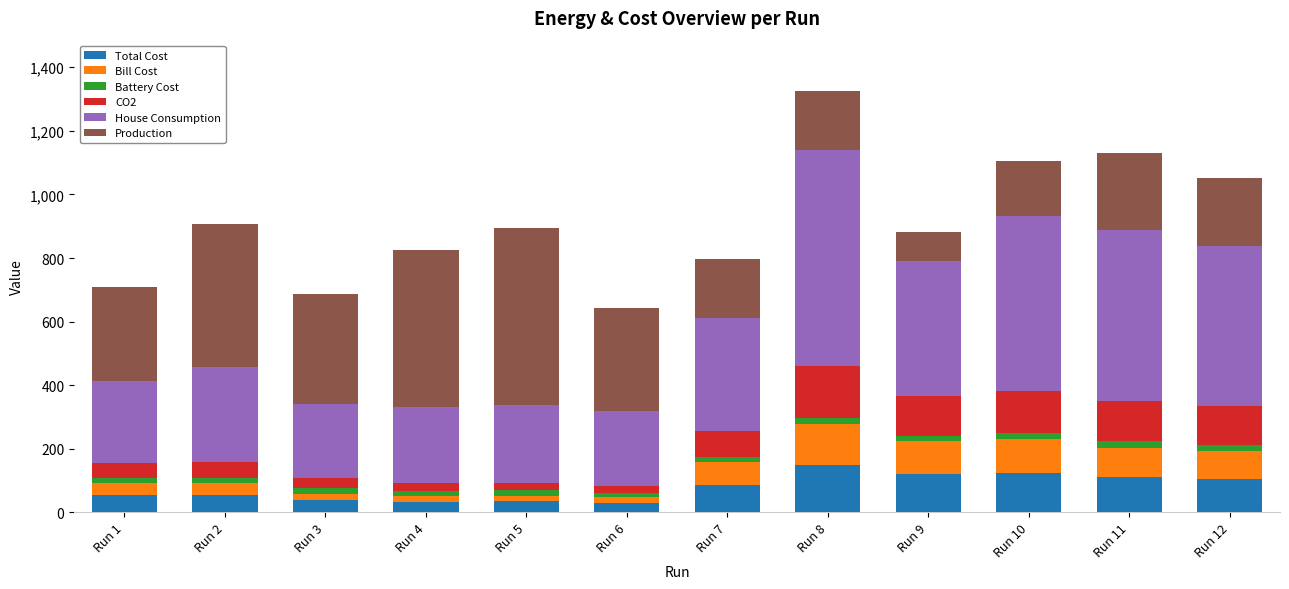

What is the average value of the Total Cost series?

78.7